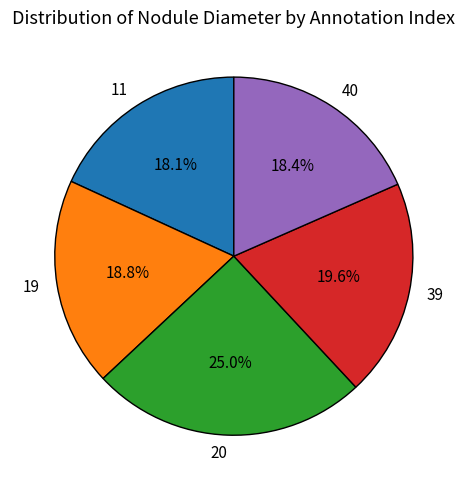

Combined, do 40 and 11 account for over 50%?

No